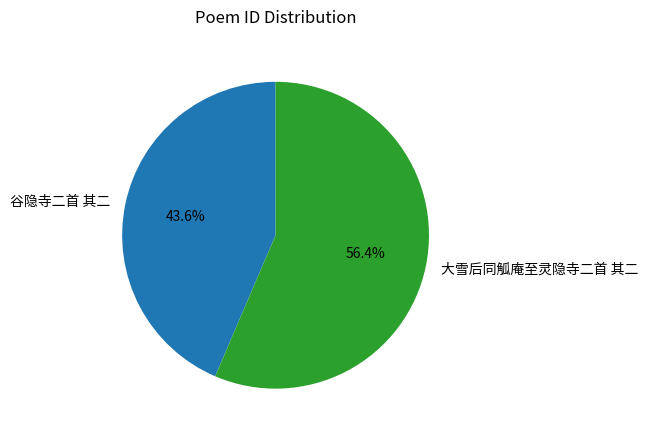

To the nearest percent, what is the combined percentage of 谷隐寺二首 其二 and 大雪后同觚庵至灵隐寺二首 其二?

100%